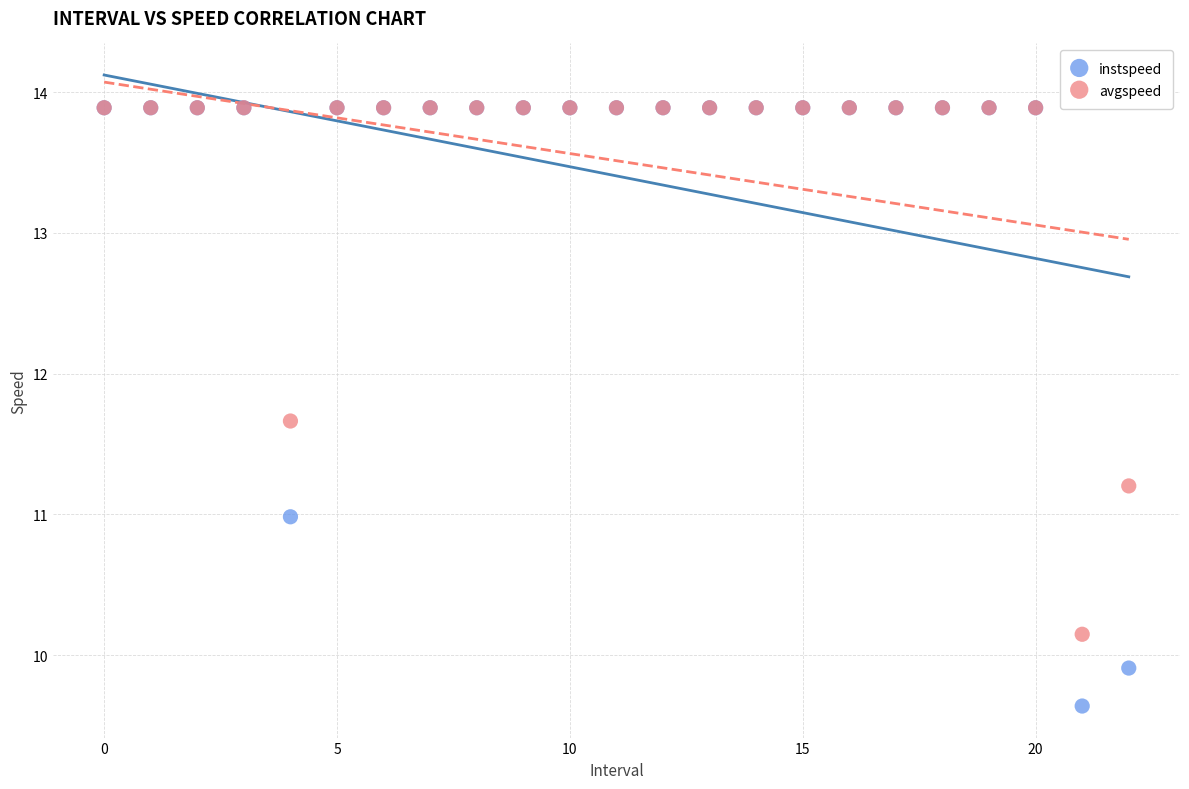

Which series has the widest spread of Y values?

instspeed